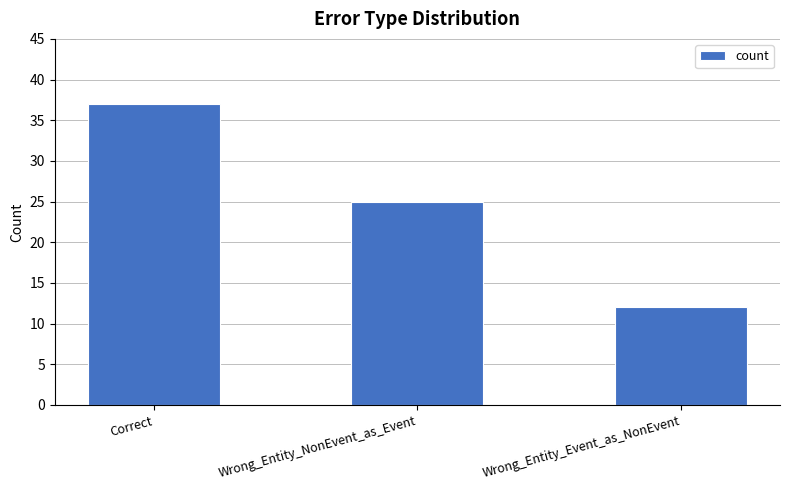

Count the values in the range 12 to 37.

3